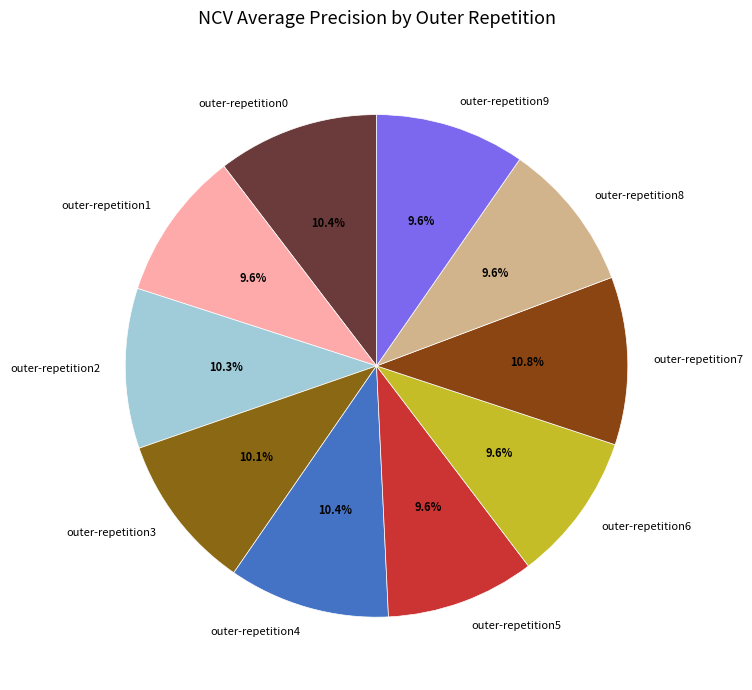

Is there any slice that represents more than half of the pie?

No